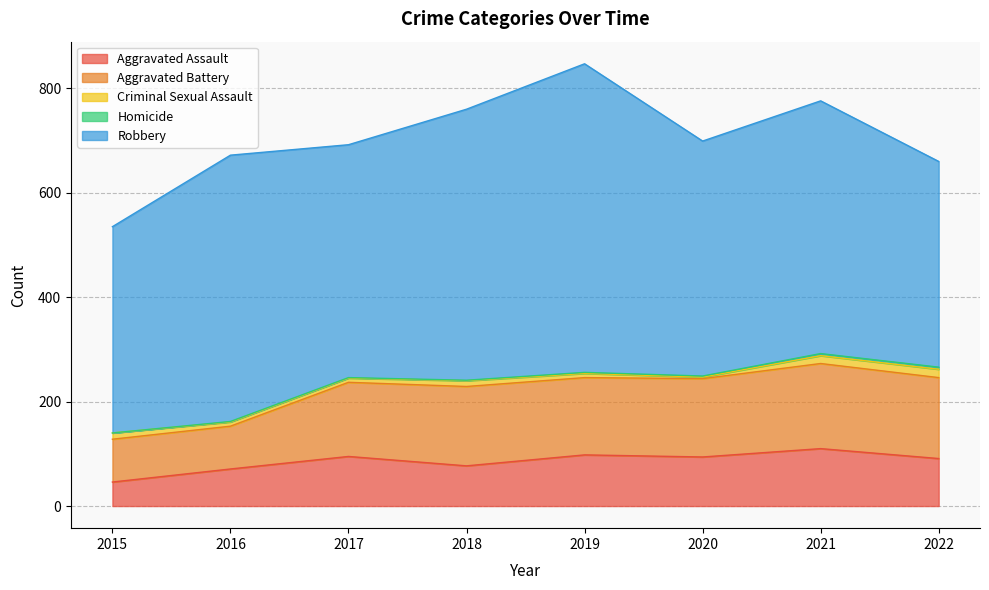

Where is the first local maximum for Robbery?

2016